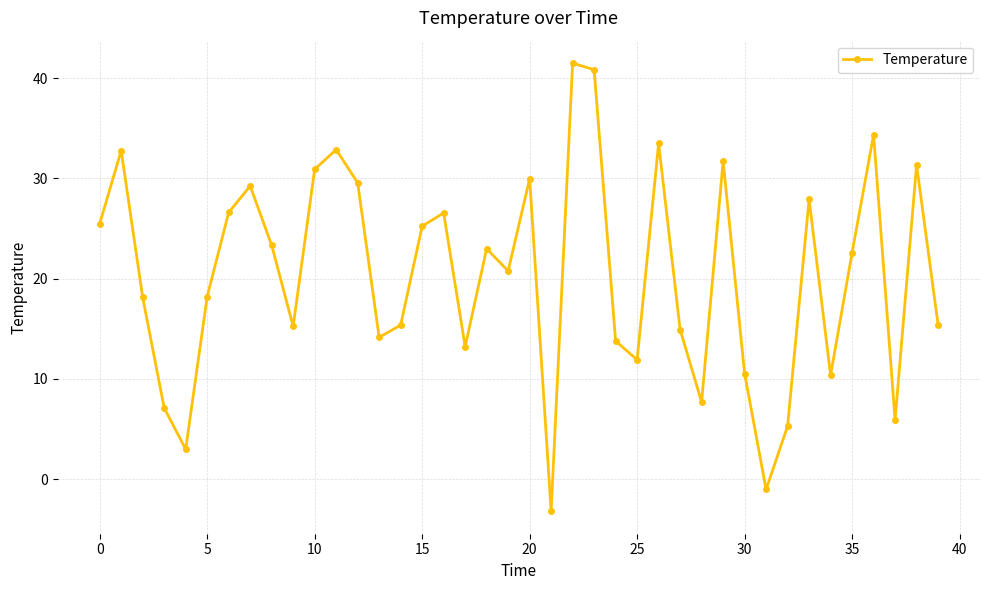

How many data points does each series have?

40